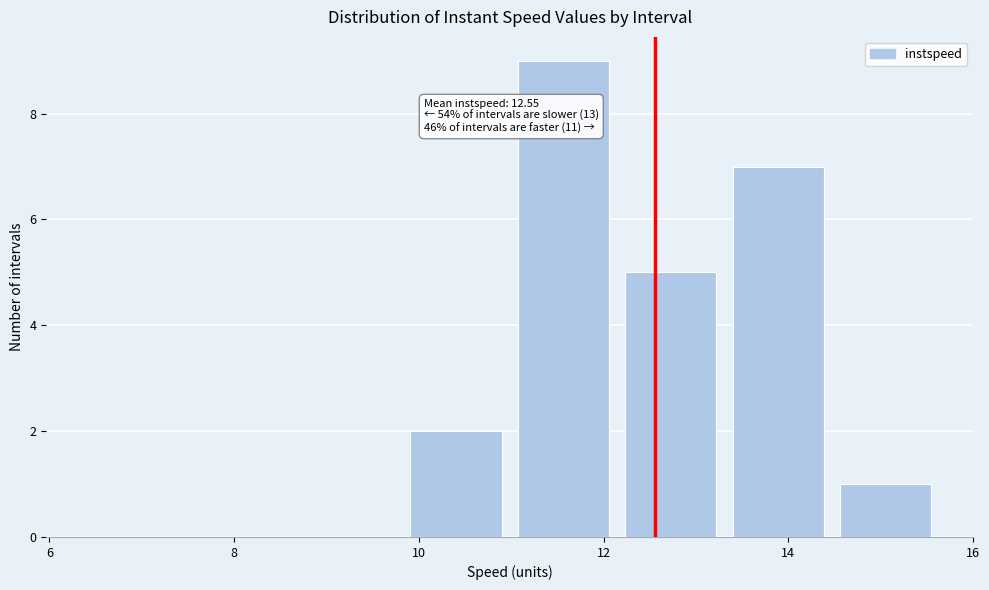

Over which range of the x-axis is the bar tallest?

11.0 to 12.2